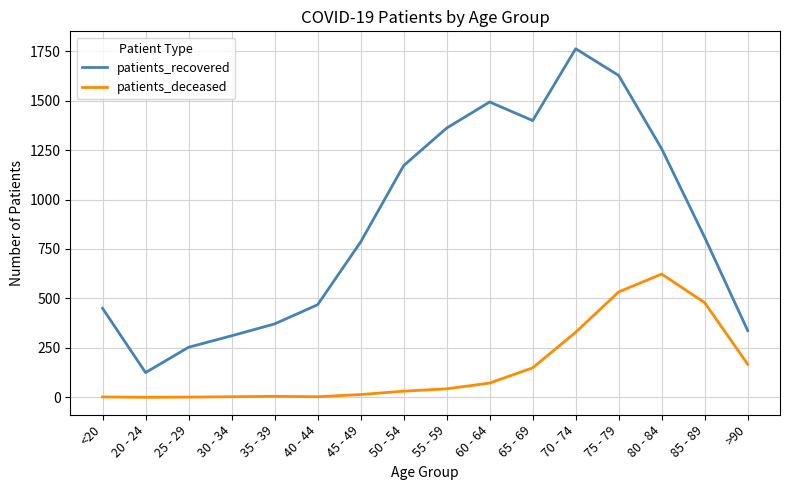

Between 55 - 59 and 65 - 69, which series saw the biggest shift?

patients_deceased